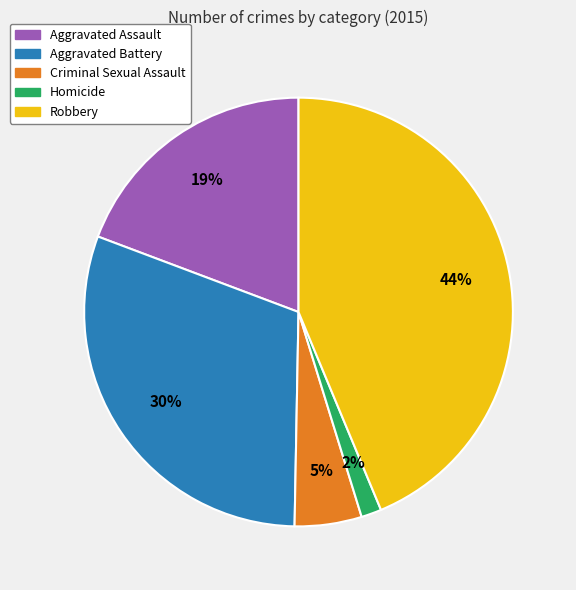

To the nearest percent, what is the average slice percentage?

20%